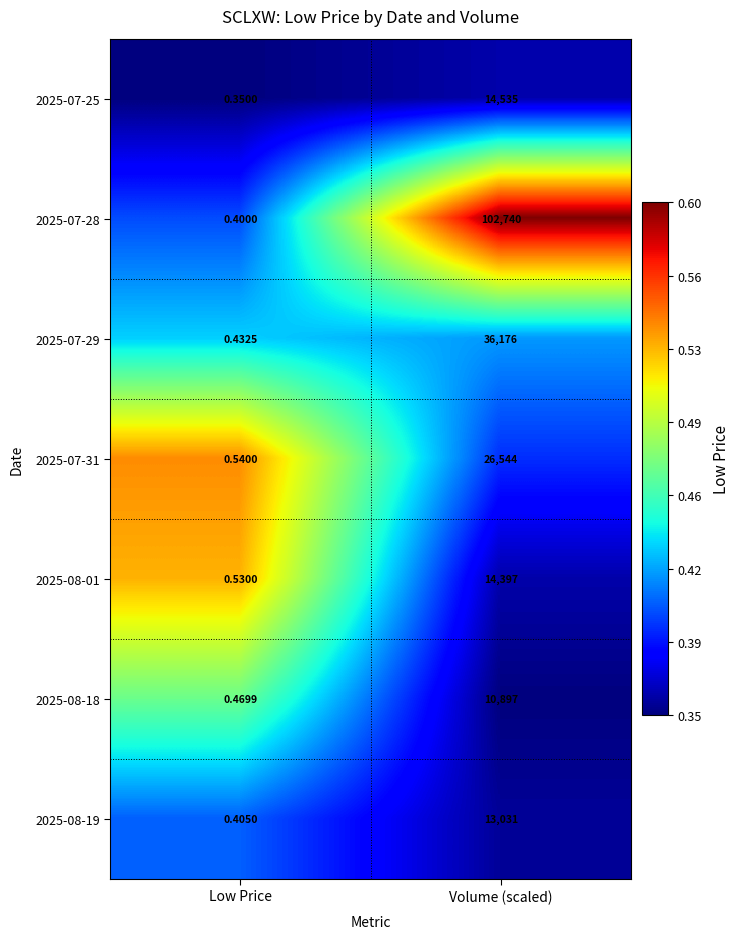

What is the spread (max minus min) of values at Low Price?

0.2